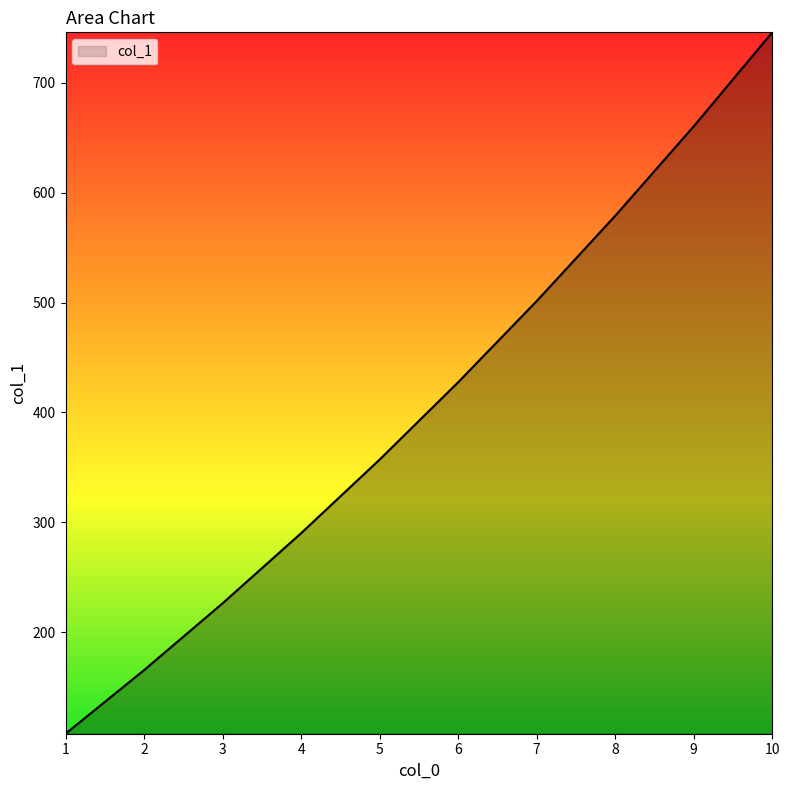

What is the difference between the second highest and second lowest values?

494.8